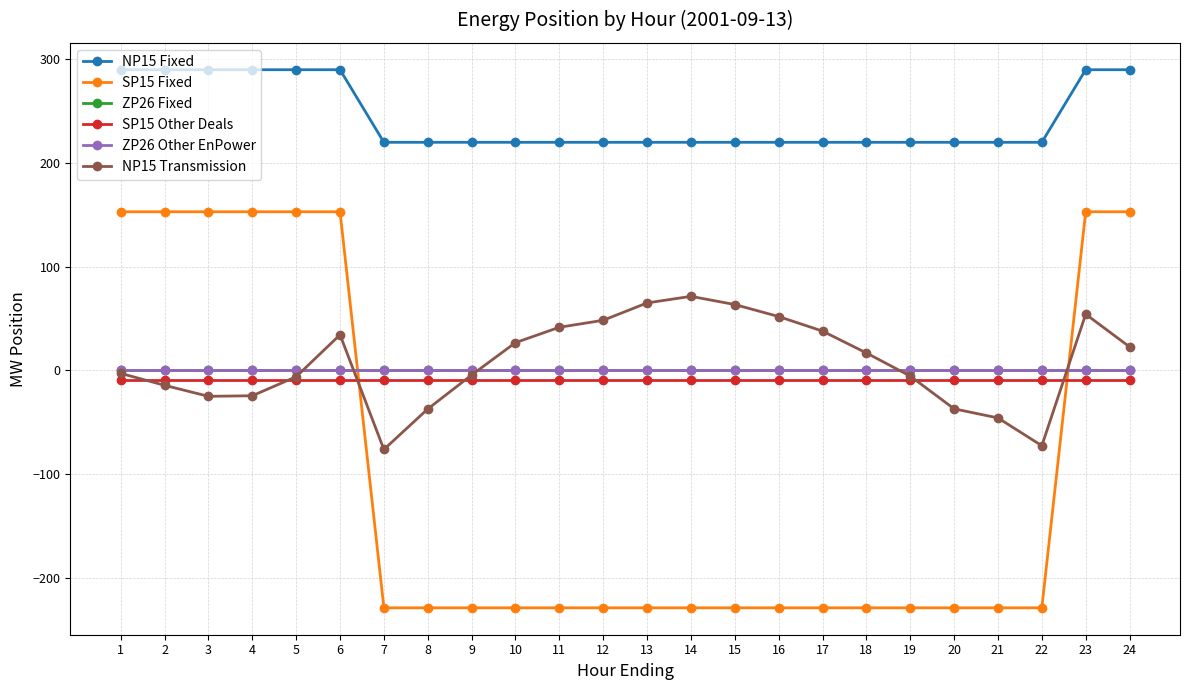

Is this an area chart (filled region under the line)?

No